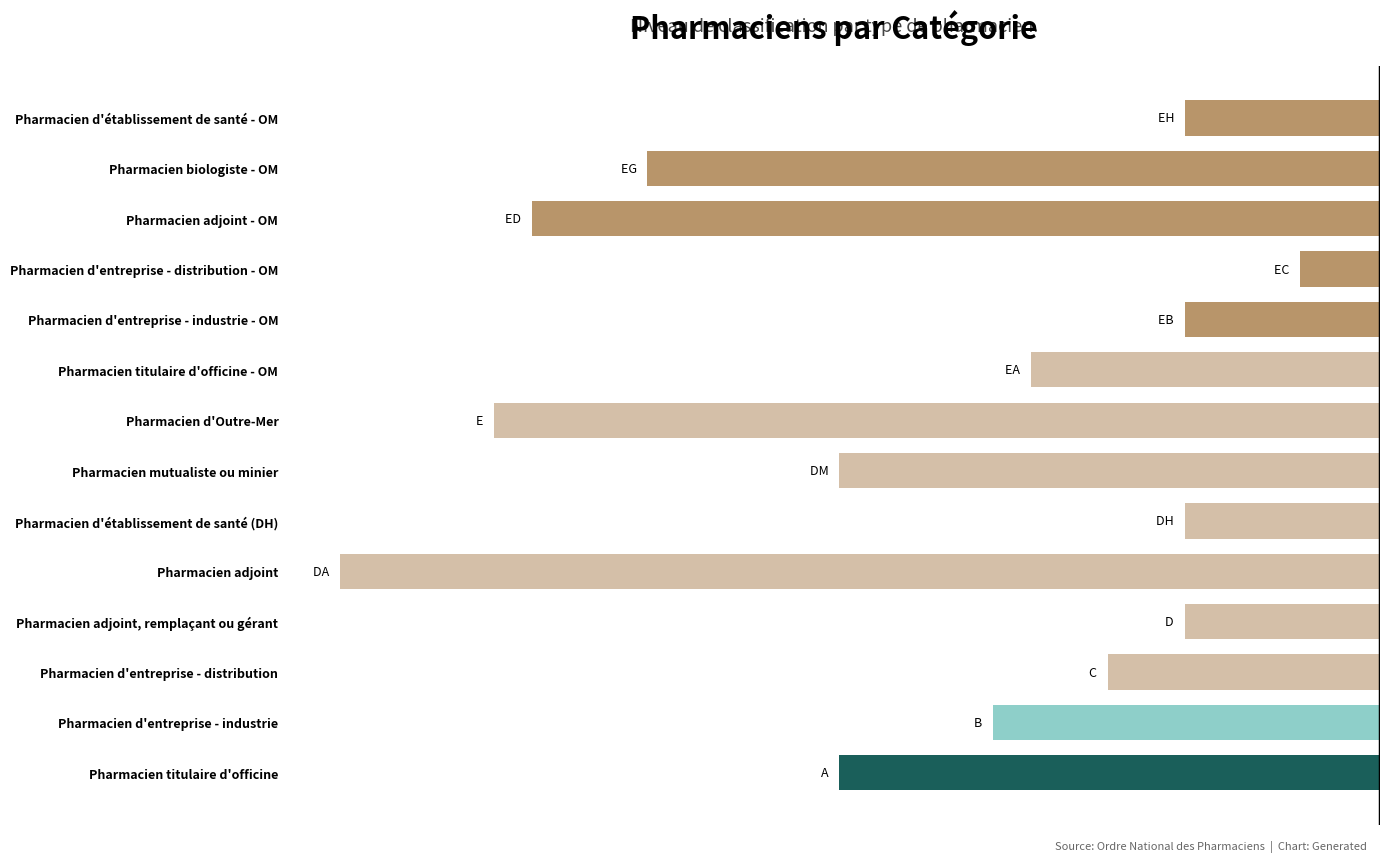

Does the chart contain any negative values?

Yes